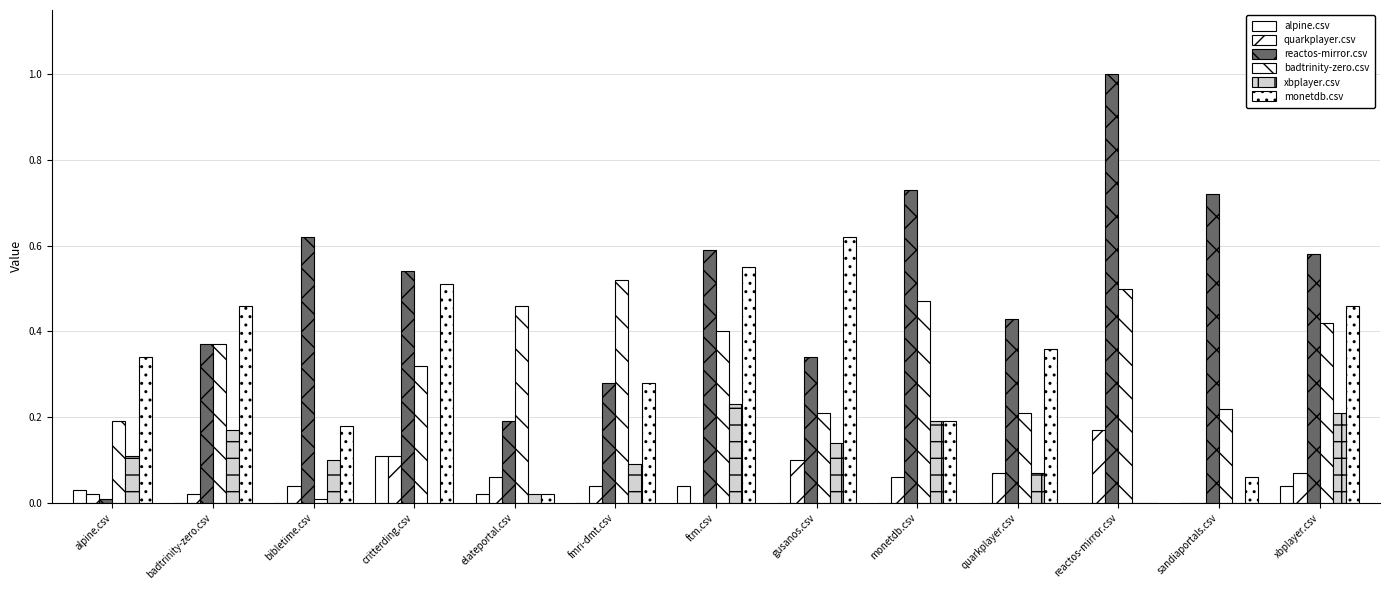

Which series has the largest total across all categories?

reactos-mirror.csv